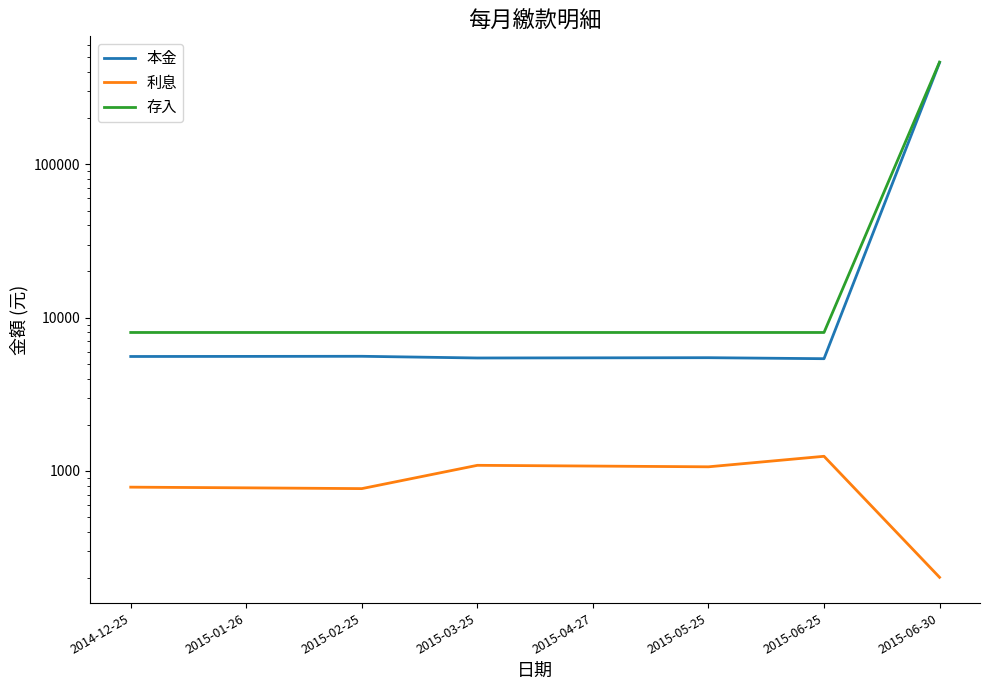

Reading right to left, what are all the values shown in this chart?

本金: 2015-06-30=461454	2015-06-25=5395	2015-05-25=5477	2015-04-27=5465	2015-03-25=5453	2015-02-25=5594	2015-01-26=5585	2014-12-25=5577
利息: 2015-06-30=202	2015-06-25=1245	2015-05-25=1063	2015-04-27=1075	2015-03-25=1087	2015-02-25=766	2015-01-26=775	2014-12-25=783
存入: 2015-06-30=465000	2015-06-25=8000	2015-05-25=8000	2015-04-27=8000	2015-03-25=8000	2015-02-25=8000	2015-01-26=8000	2014-12-25=8000